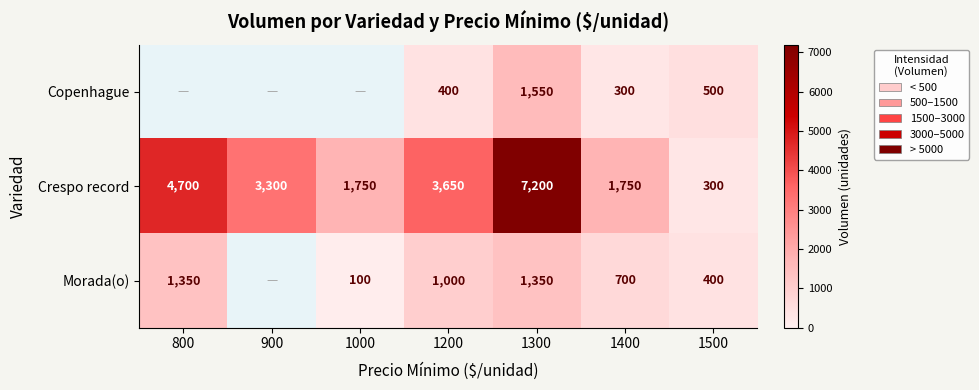

Rank the series at 1200 from highest to lowest value.

Crespo record, Morada(o), Copenhague